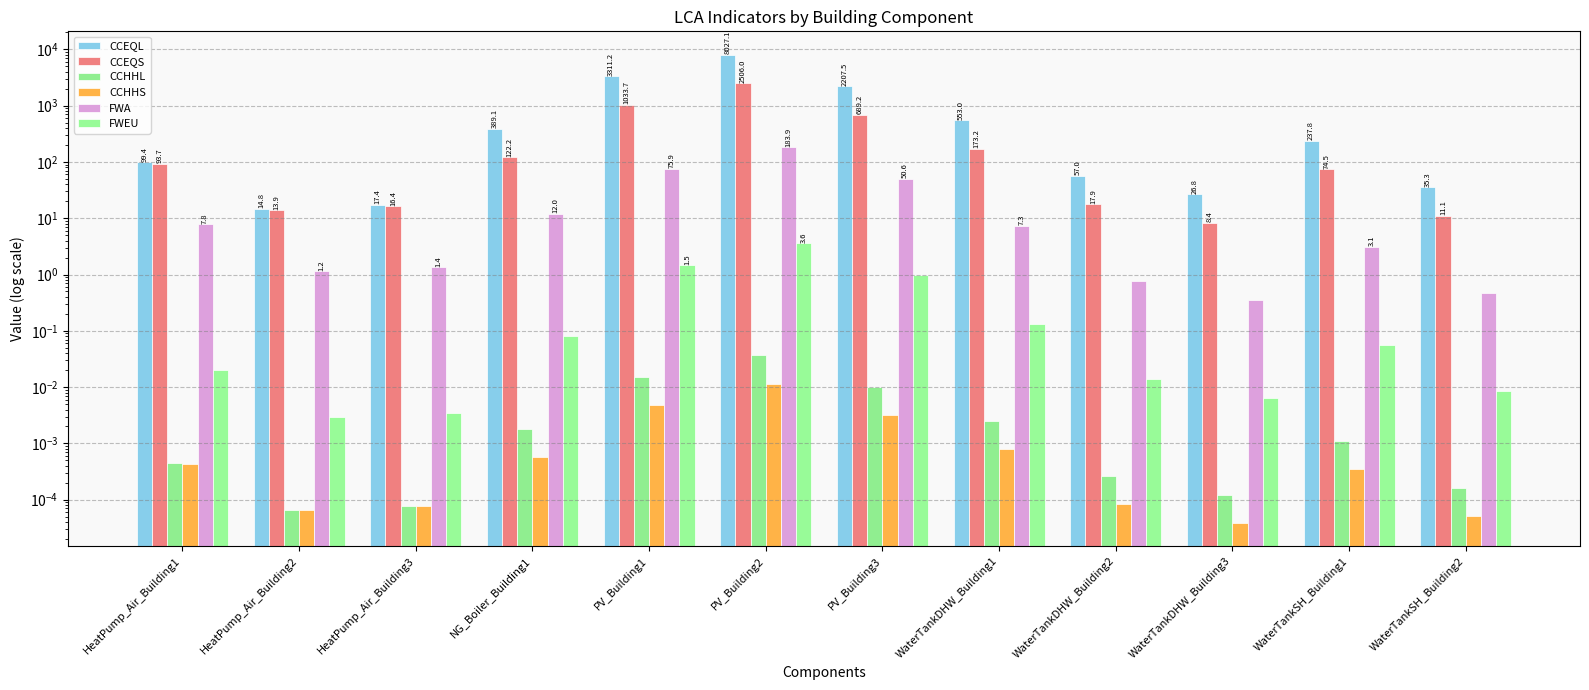

What are all the series names shown in the legend?

CCEQL, CCEQS, CCHHL, CCHHS, FWA, FWEU